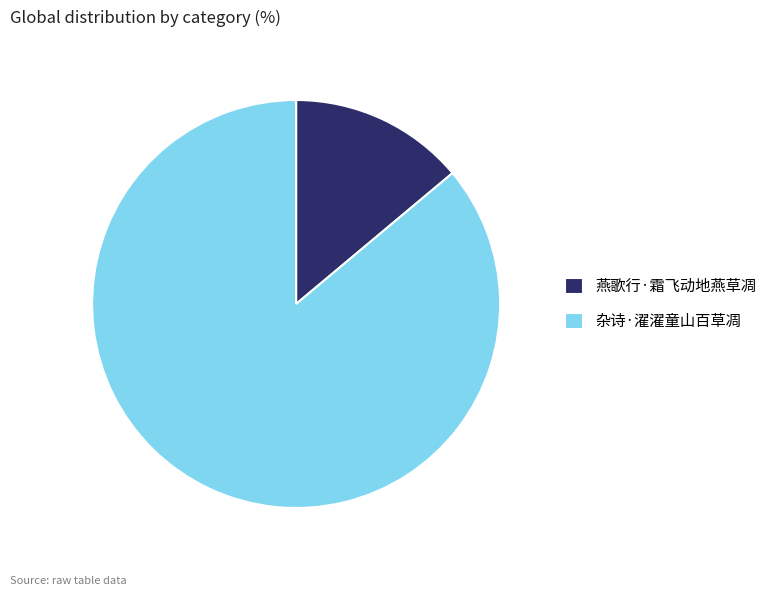

How many slices are in this pie chart?

2